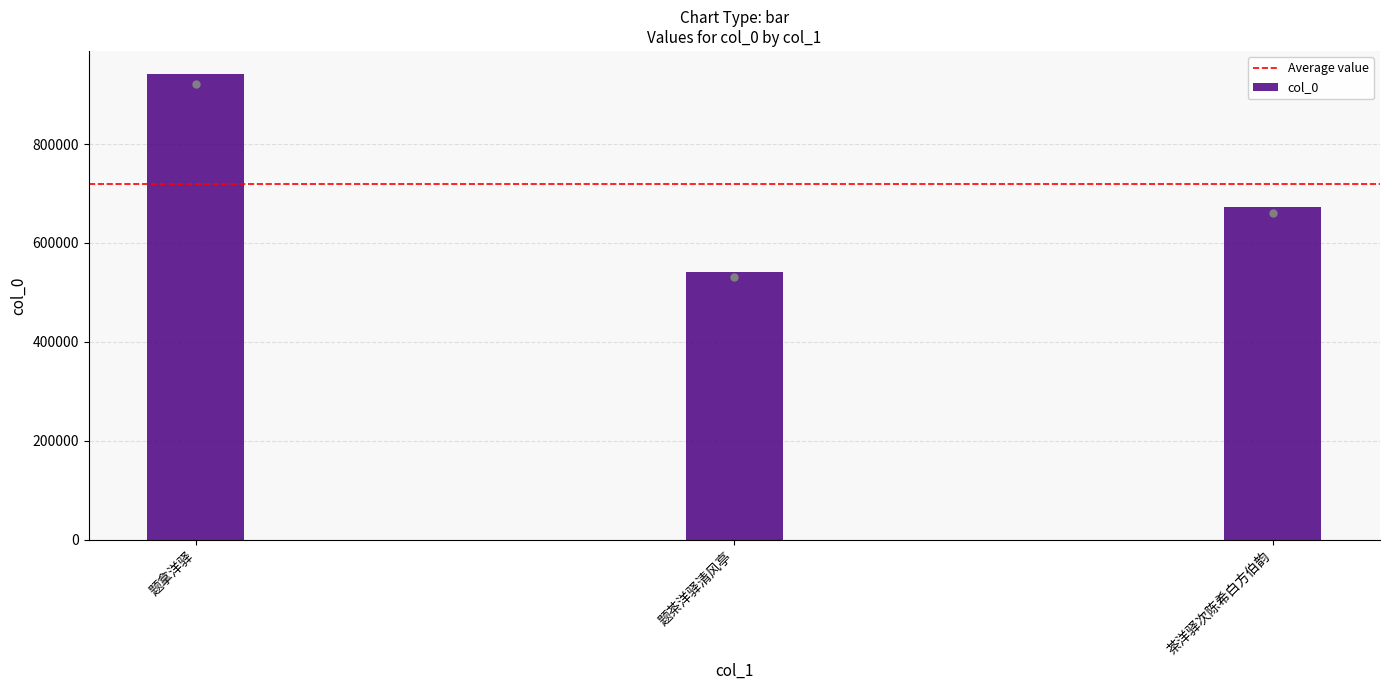

What is the change in value from 题拿洋驿 to 茶洋驿次陈希白方伯韵?

-268073